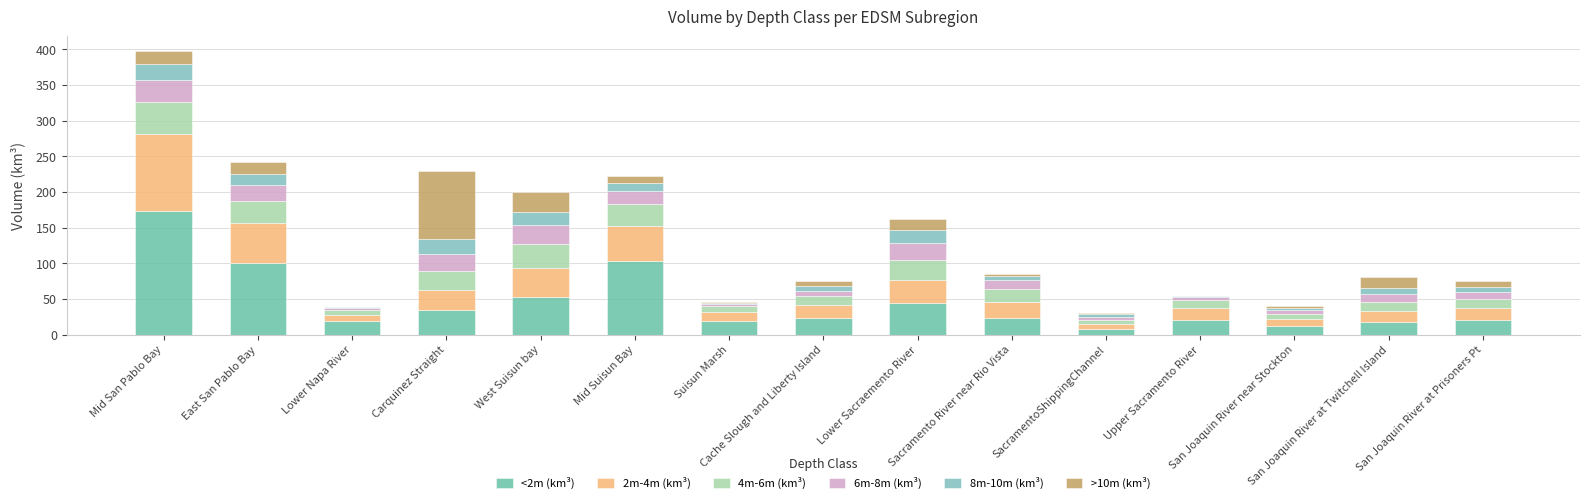

How many series are shown in this chart?

6